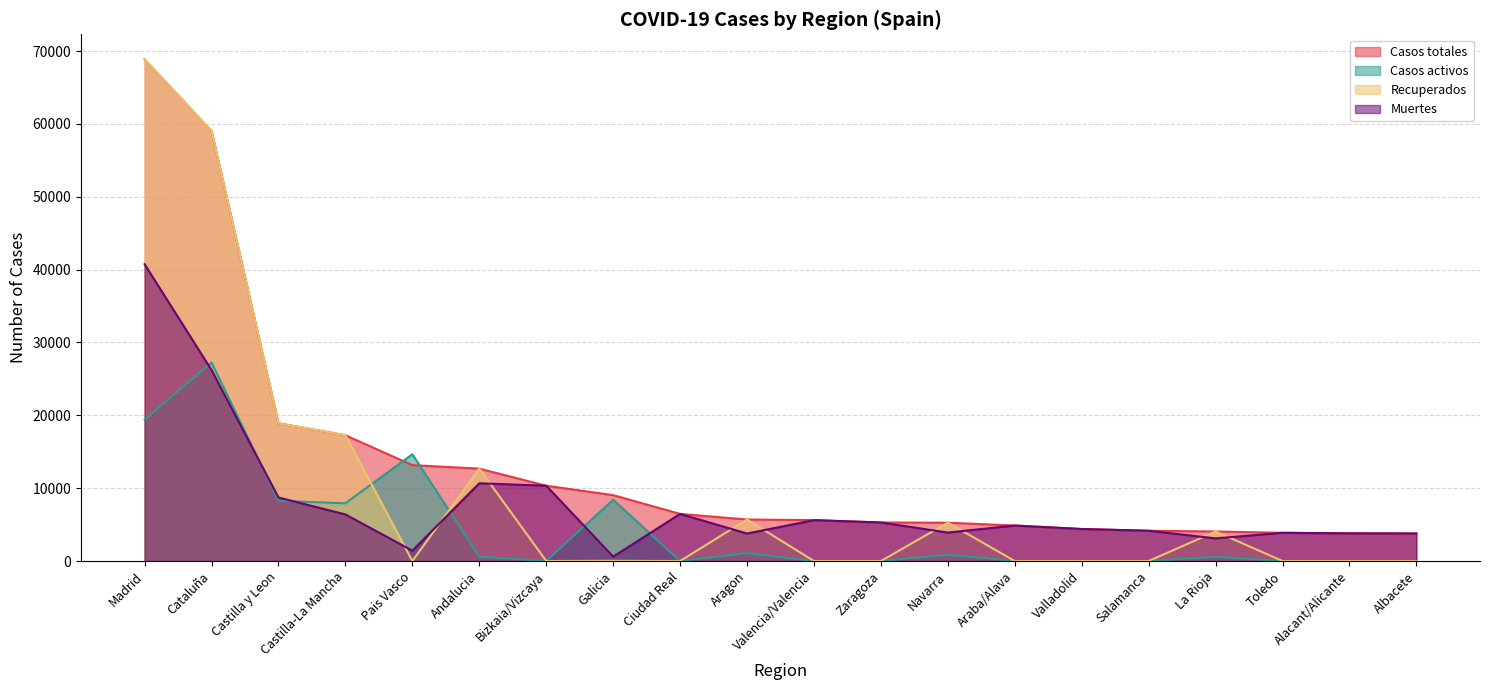

True or false: Recuperados has a value of 8 at Galicia.

False